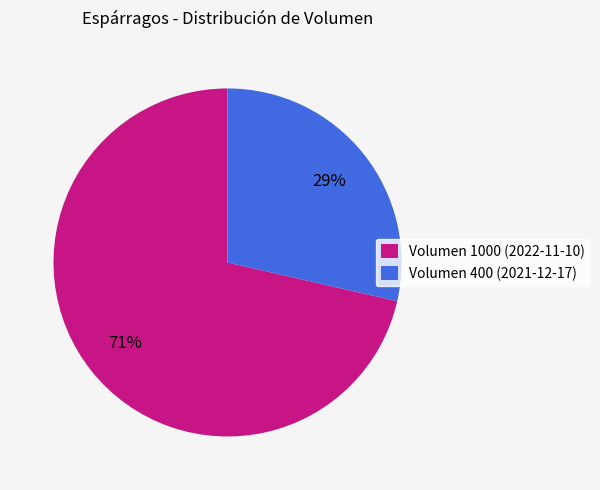

The Volumen 400 (2021-12-17) slice represents 29% of the pie. True or false?

True